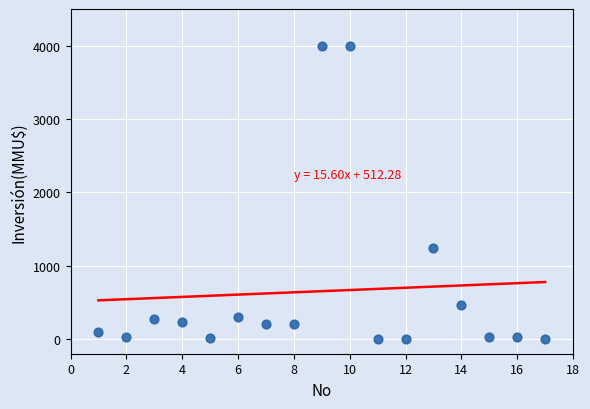

What Y value in the scatter plot is closest to 2000?

1240